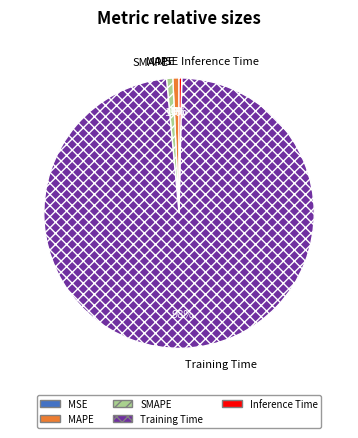

Is it true that SMAPE is 15% of the pie?

False